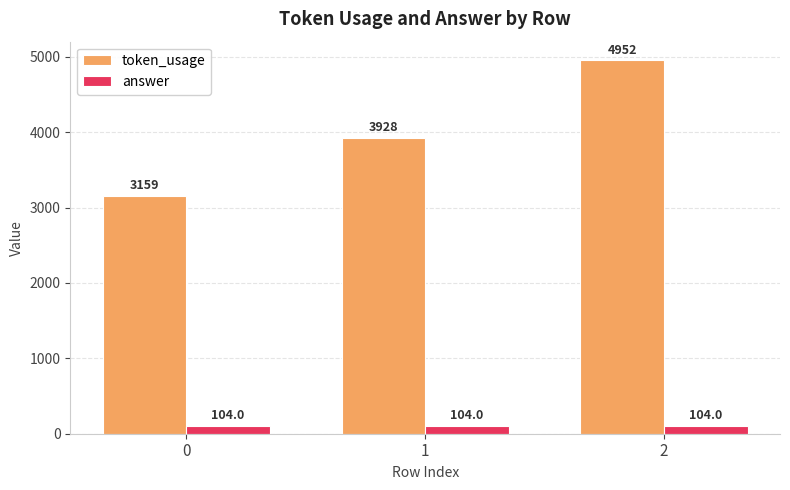

At which category is the sum across all series the highest?

2